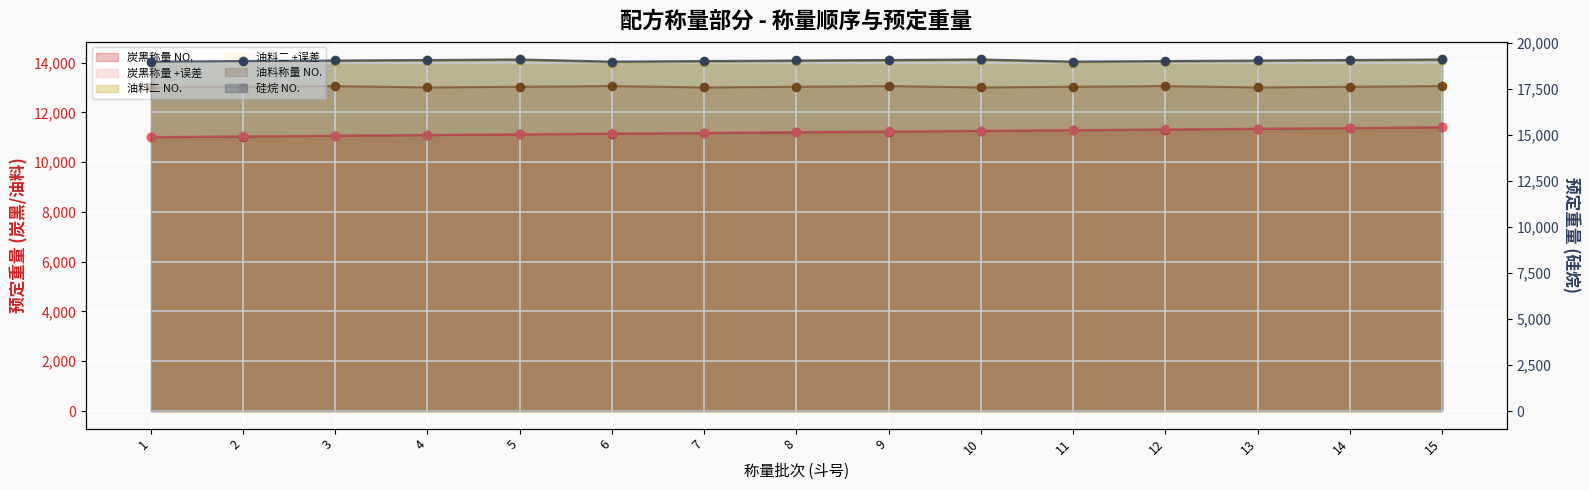

Rank the series at 7 from lowest to highest value.

炭黑称量 NO., 炭黑称量 +误差, 油料称量 NO., 油料二 NO., 油料二 +误差, 硅烷 NO.